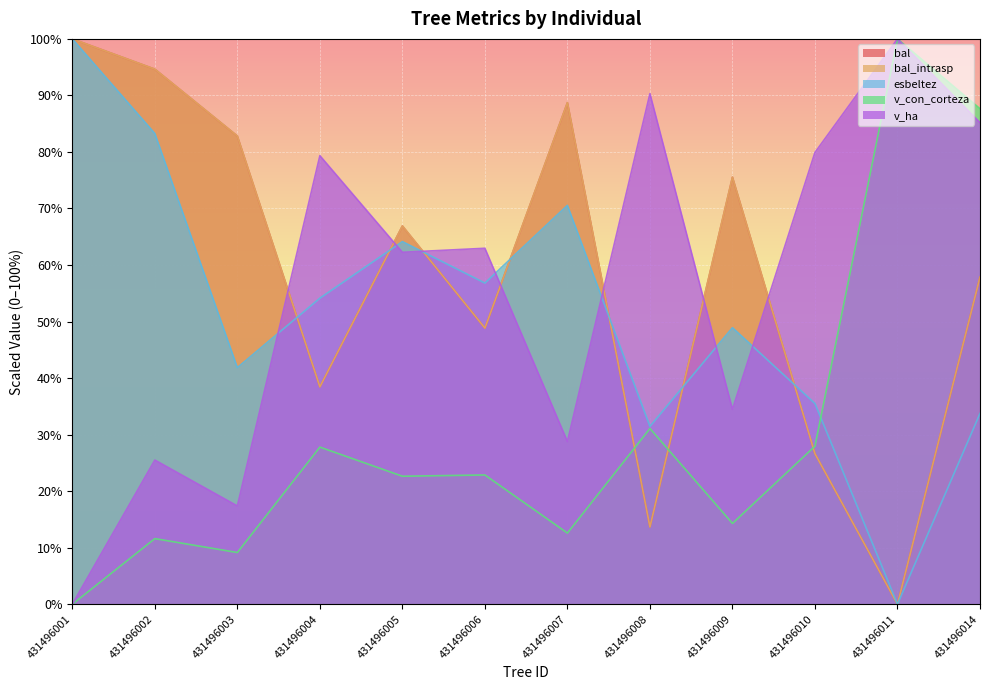

List the series in order of their peak value, lowest first.

bal, bal_intrasp, esbeltez, v_con_corteza, v_ha